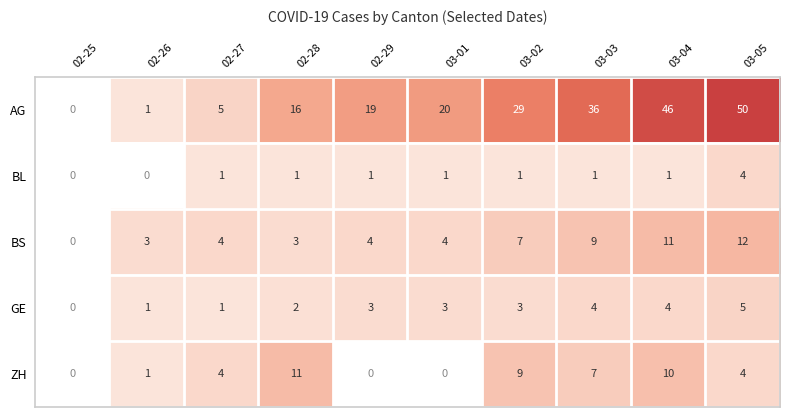

What is the sum of the GE values at 03-02 and 02-27?

4